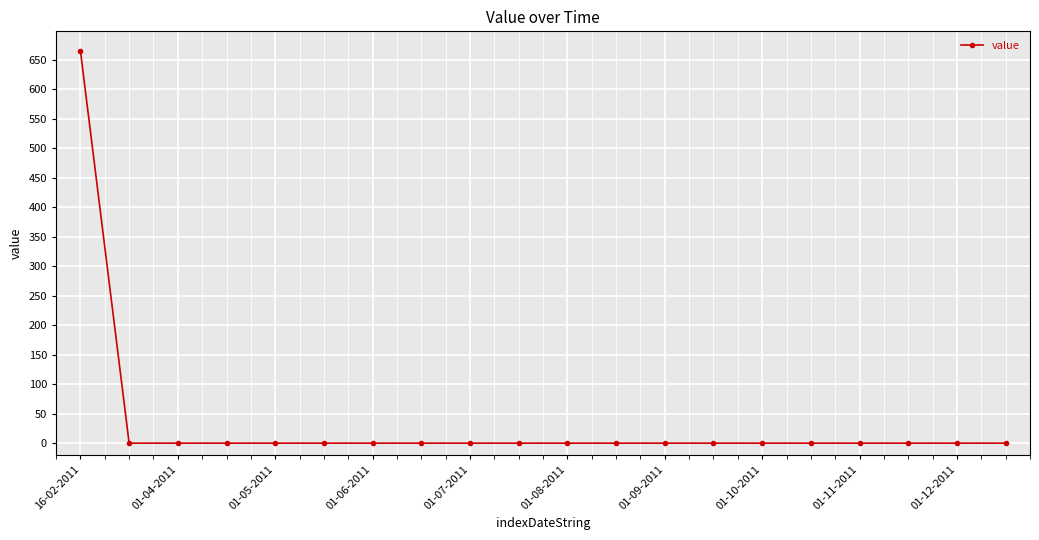

What is the difference between the maximum and minimum values?

665